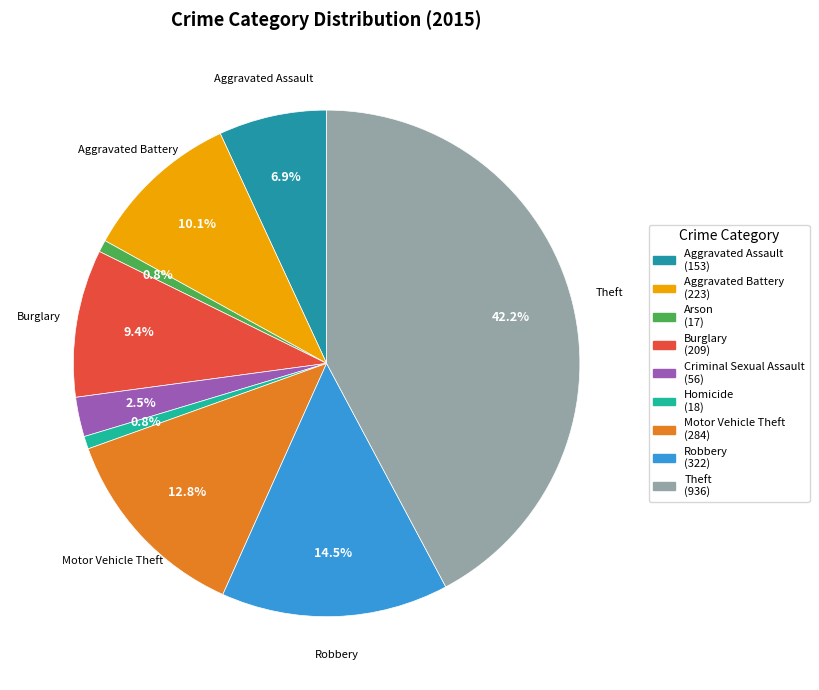

The Burglary slice represents 22% of the pie. True or false?

False